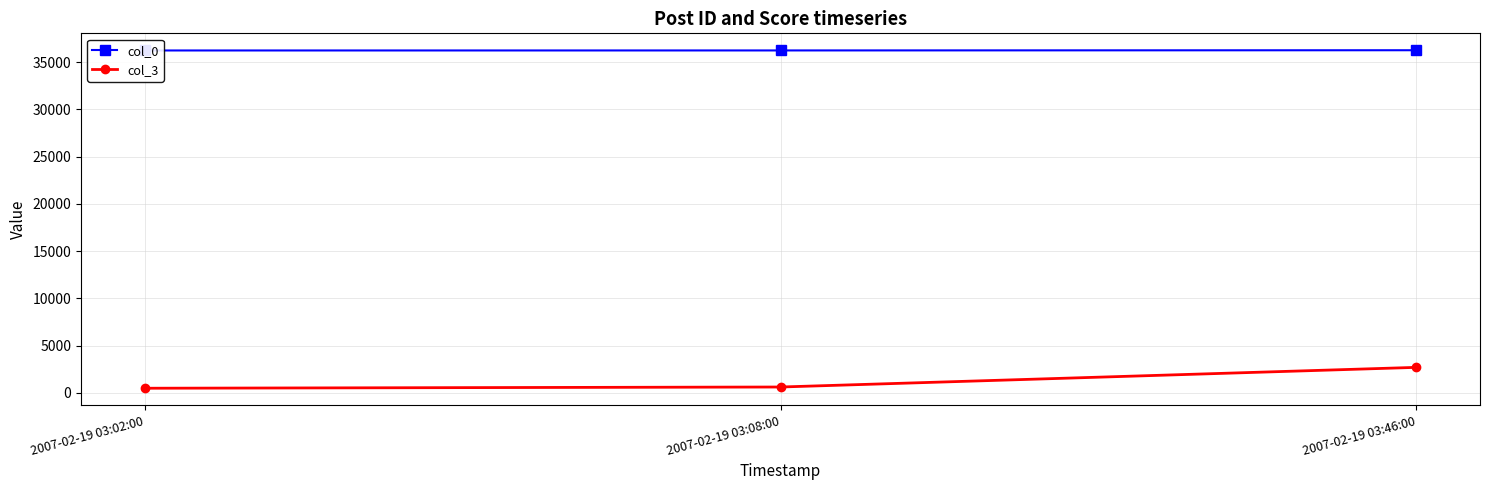

Which series changed the most between 2007-02-19 03:02:00 and 2007-02-19 03:08:00?

col_3